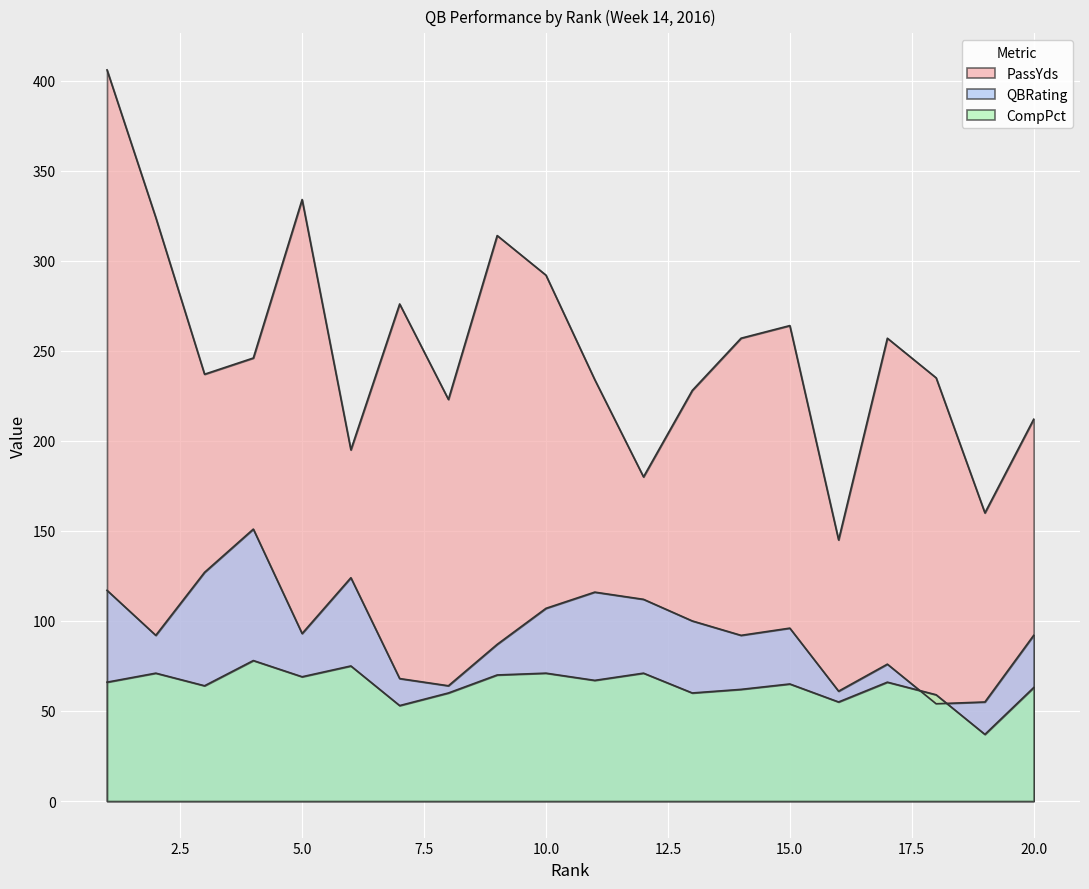

List the series in order of their overall mean, highest first.

PassYds, QBRating, CompPct